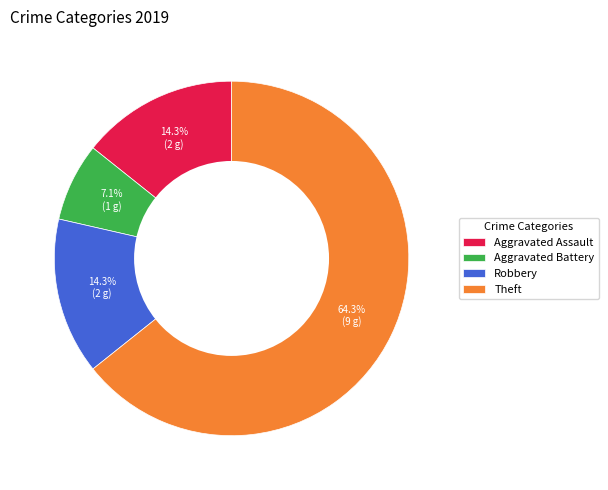

Count the number of slices in the pie.

4